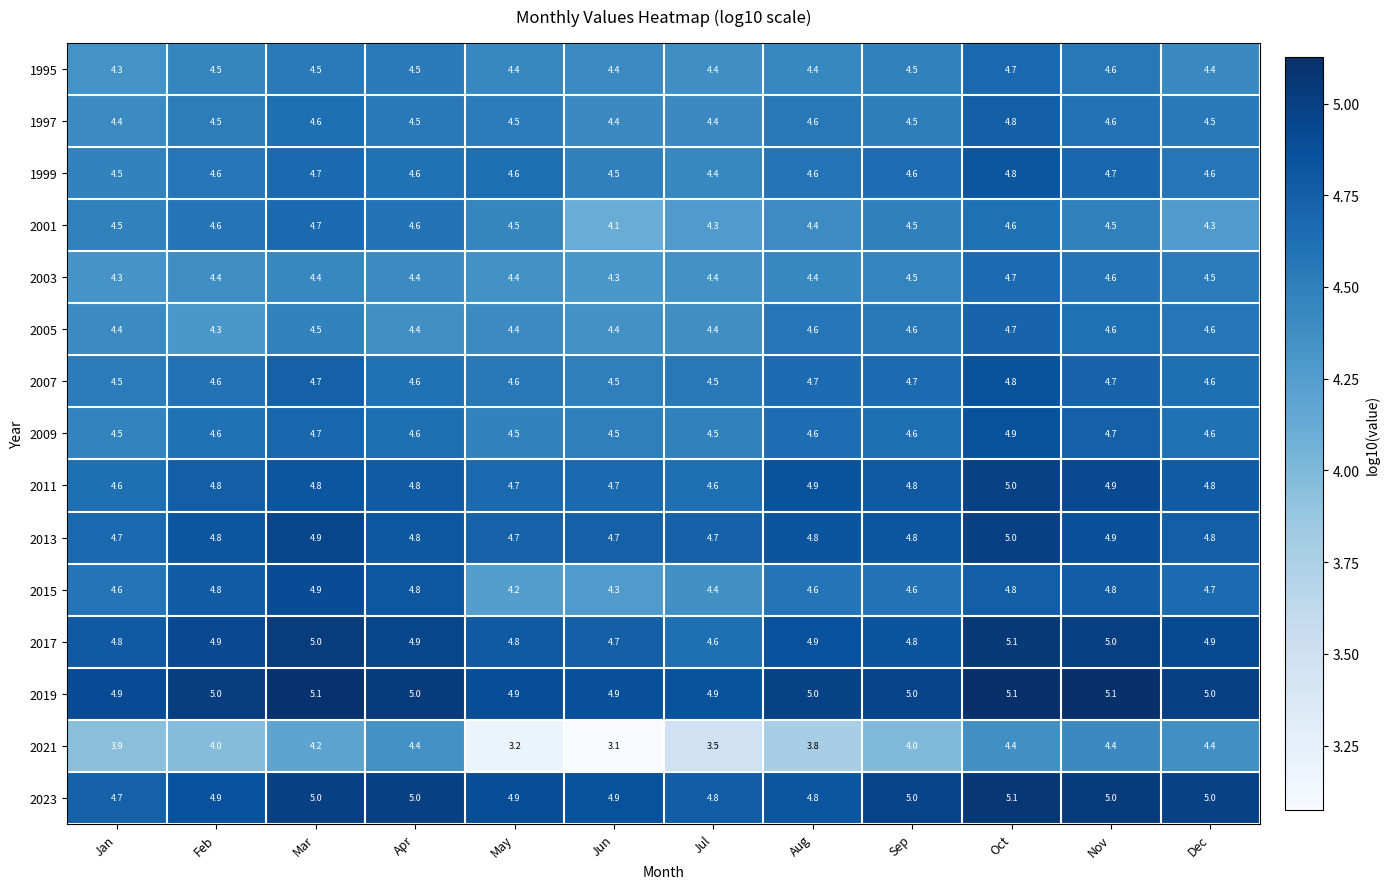

Which series has the widest spread of values?

2021